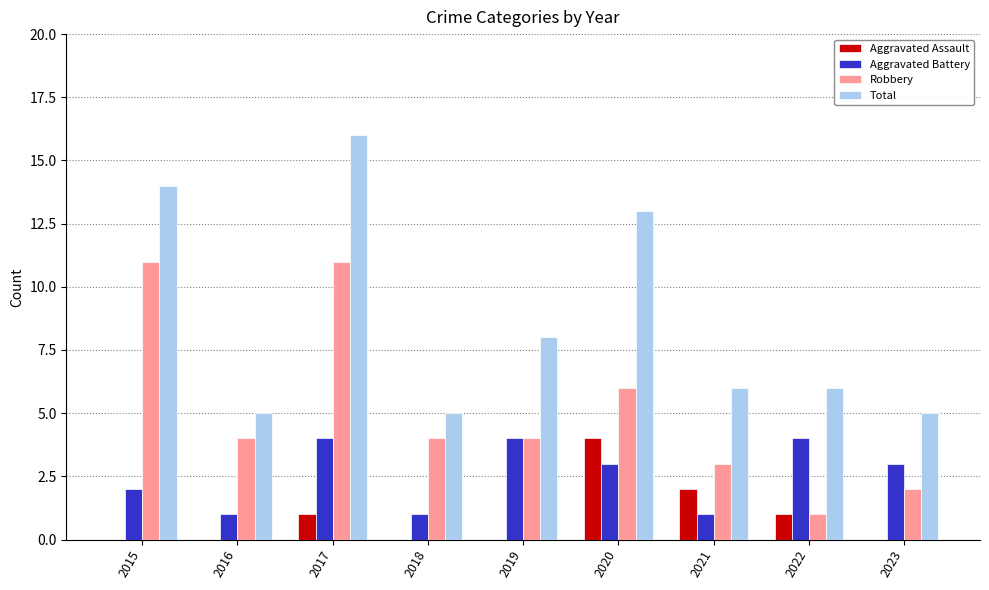

Are the bars horizontal?

No